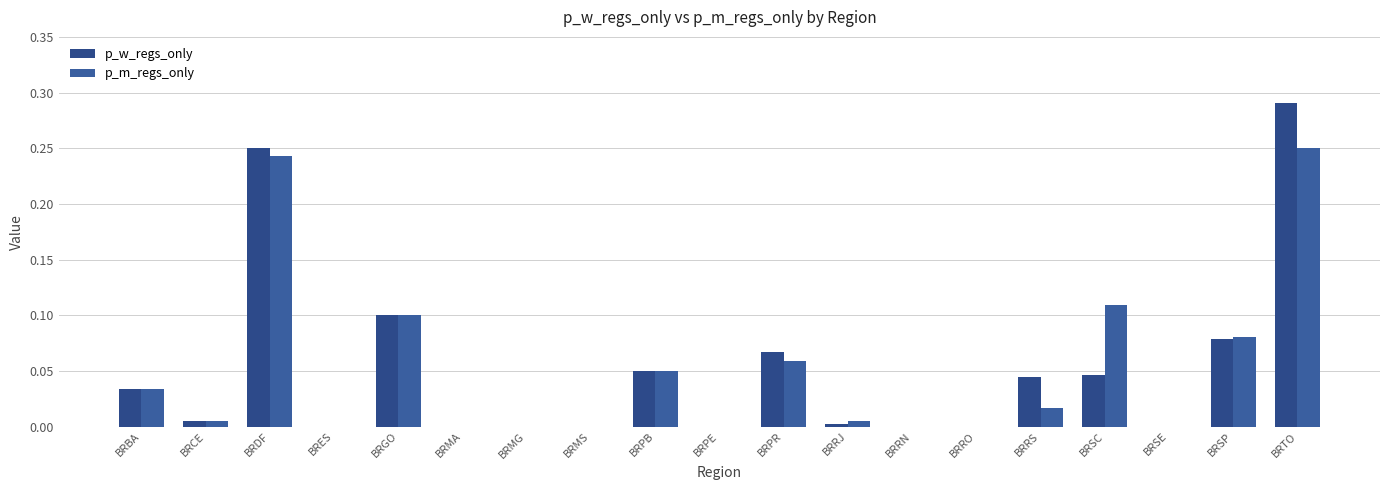

What is the label of the 10th bar from the left?

BRPE